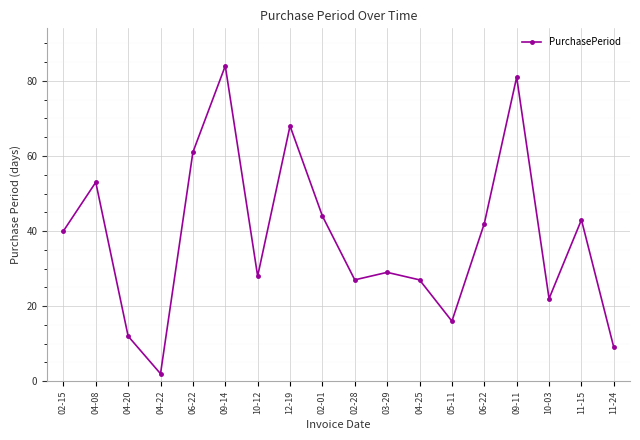

How many data points are less than 40?

9